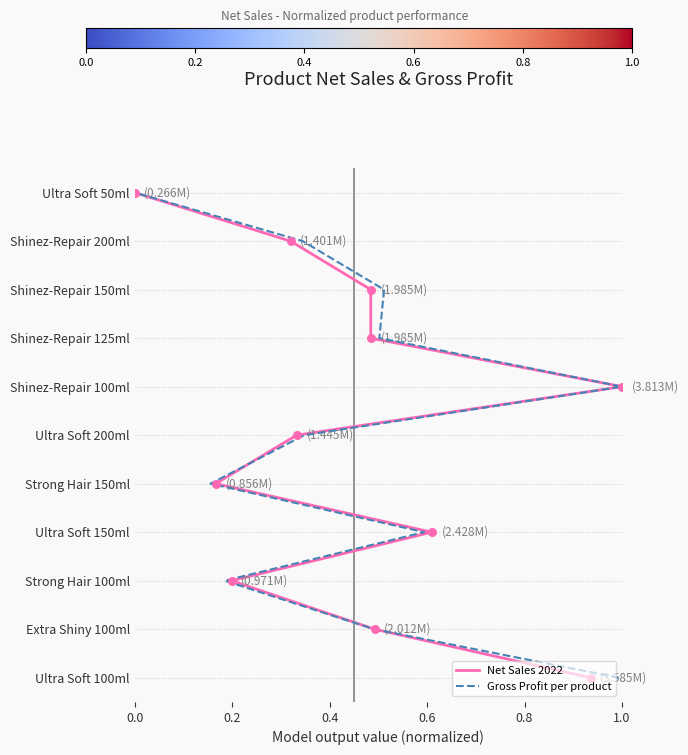

Which series reaches the minimum Y coordinate?

Net Sales 2022